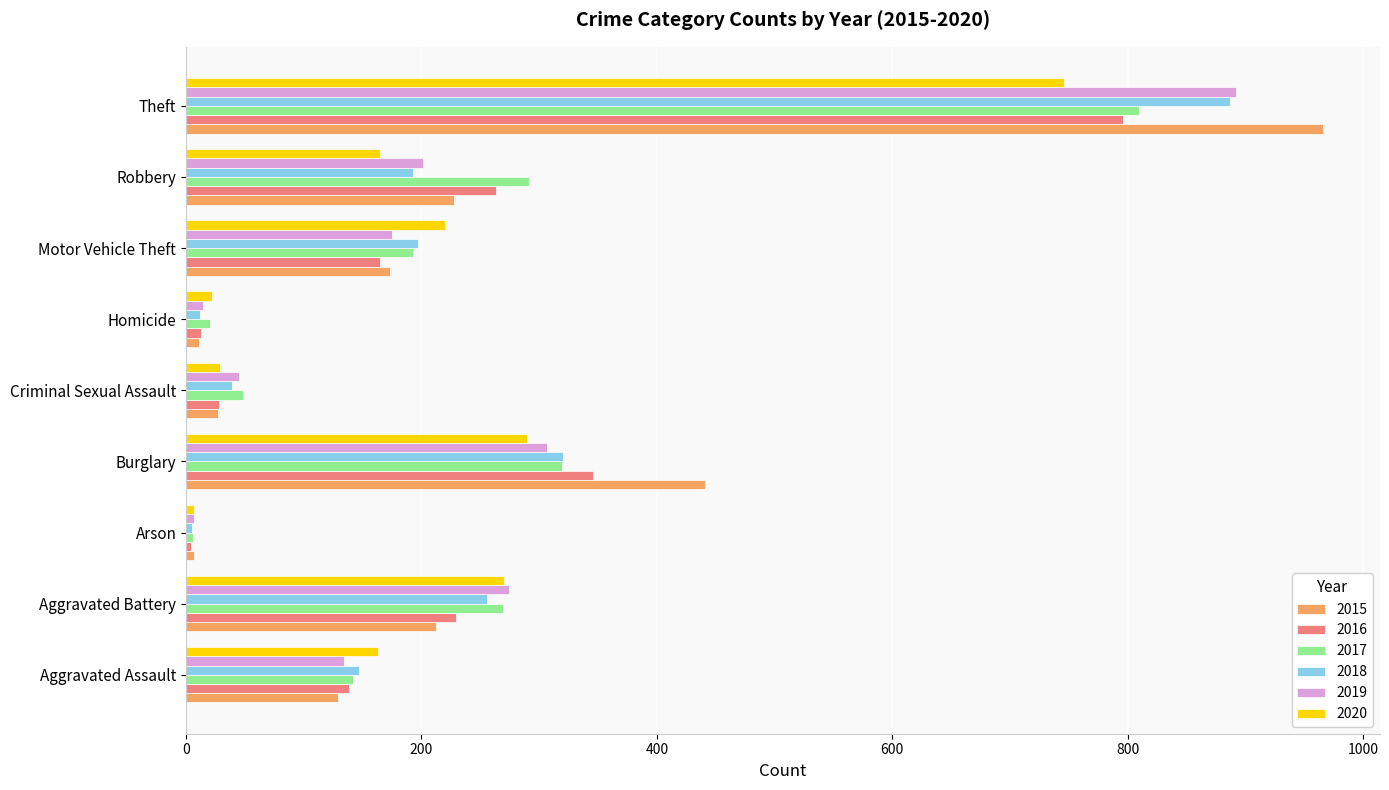

At which category is the sum across all series the highest?

Theft